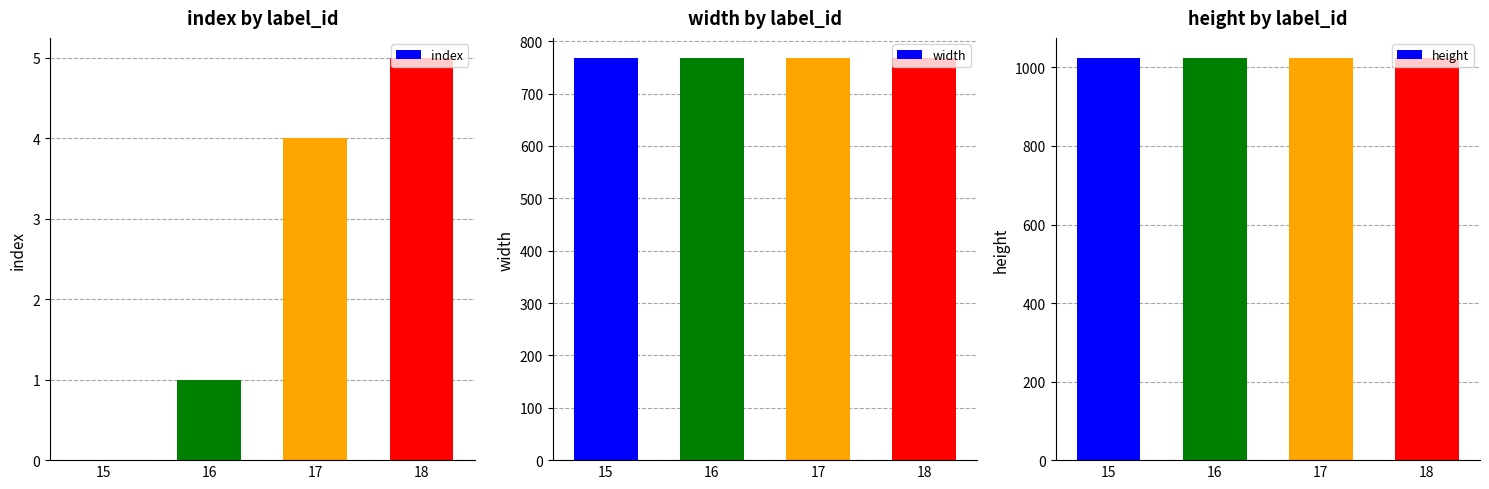

What is the average value of the width series?

768